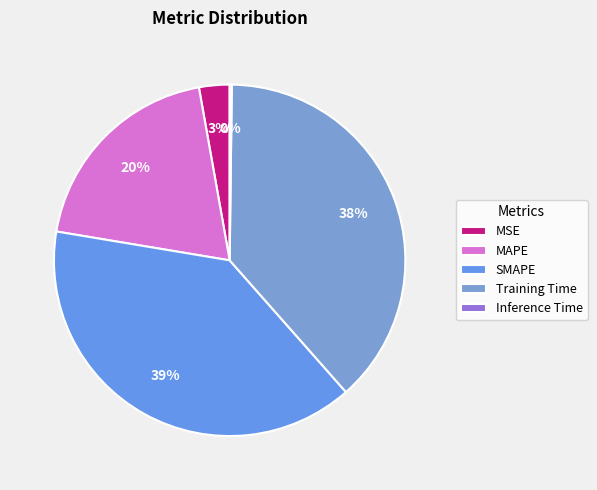

True or false: MAPE accounts for 20% of the total.

True